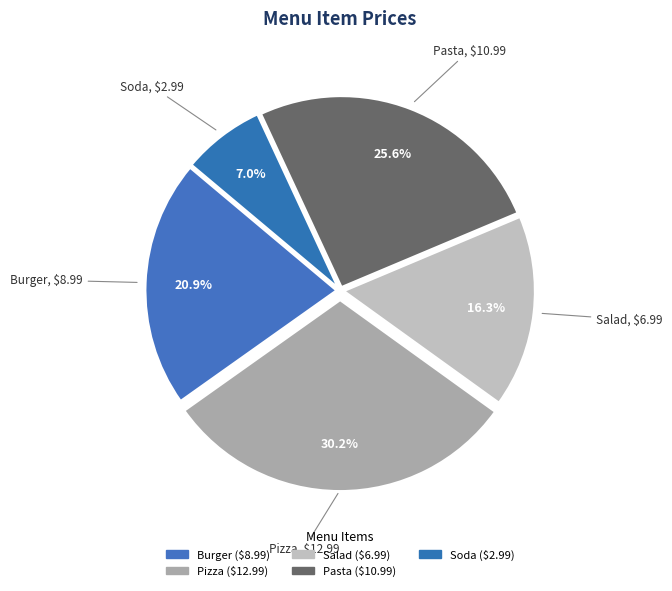

Which category has the biggest portion of the pie?

Pizza